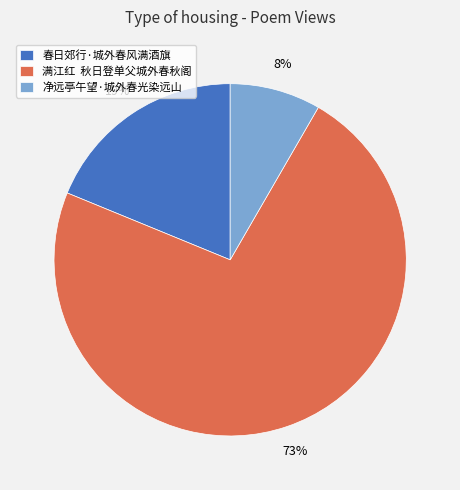

Do 春日郊行·城外春风满酒旗 and 满江红 秋日登单父城外春秋阁 together represent more than half of the pie?

Yes